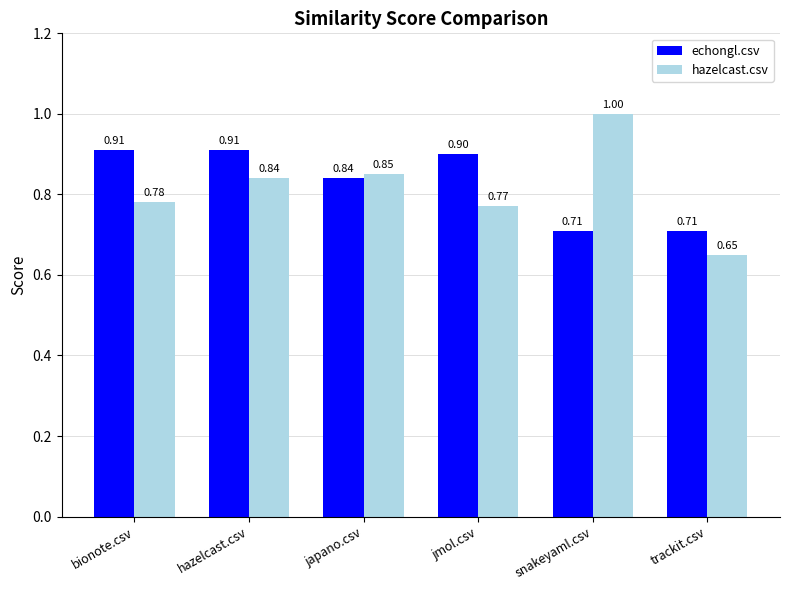

Which series has the largest total across all categories?

echongl.csv